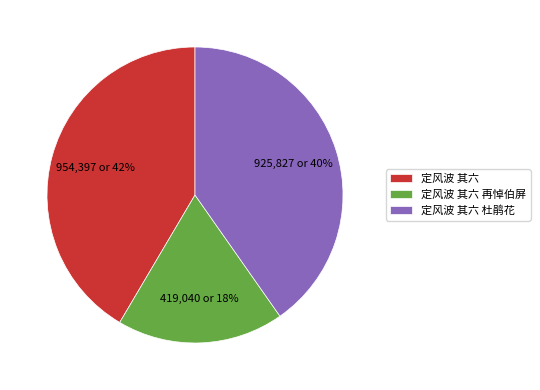

Which slice is the largest?

定风波 其六